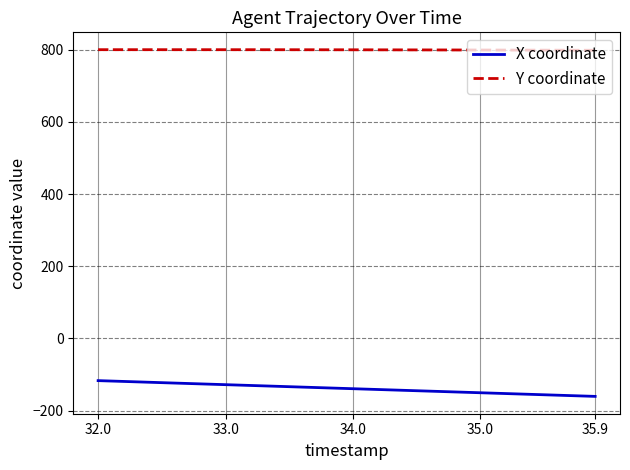

True or false: X coordinate and Y coordinate intersect in this chart.

False